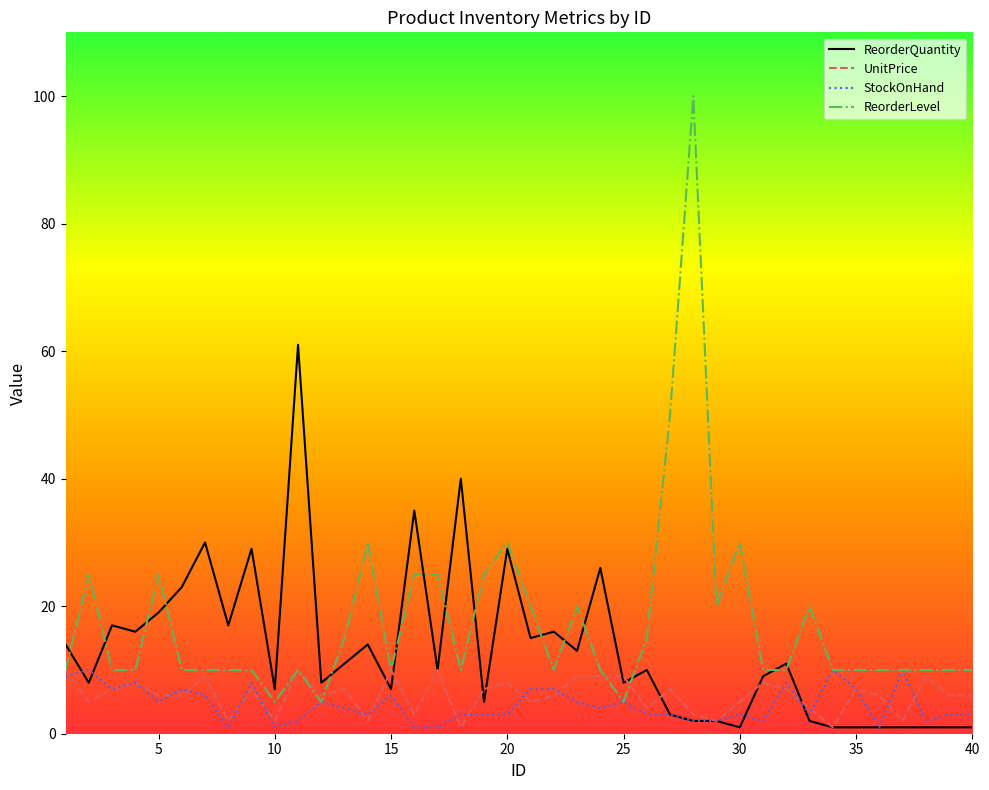

How many categories are shown in the chart?

40